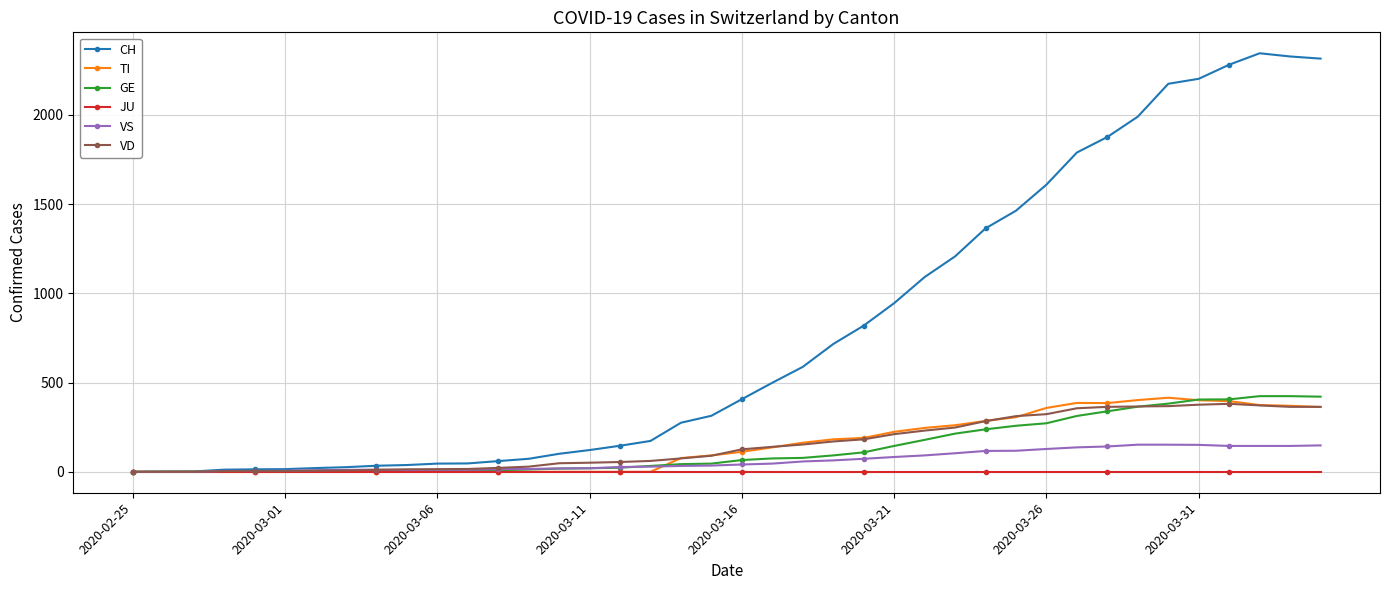

What is the maximum value shown in the chart?

2345